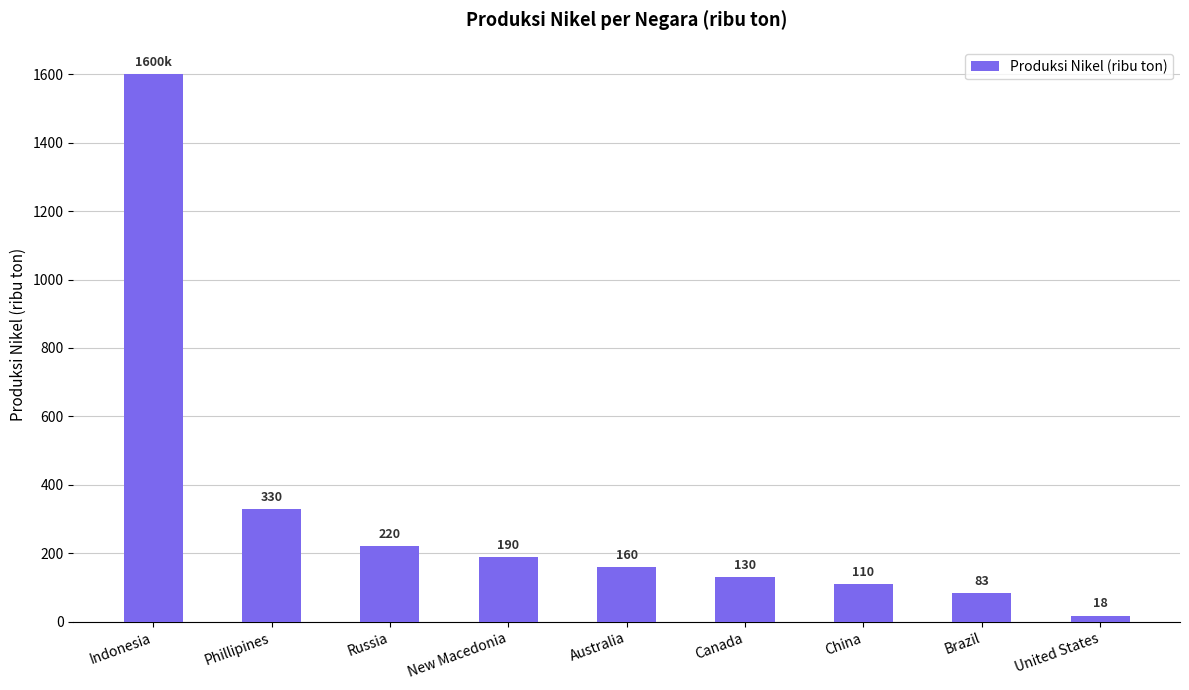

Does the chart contain any negative values?

No